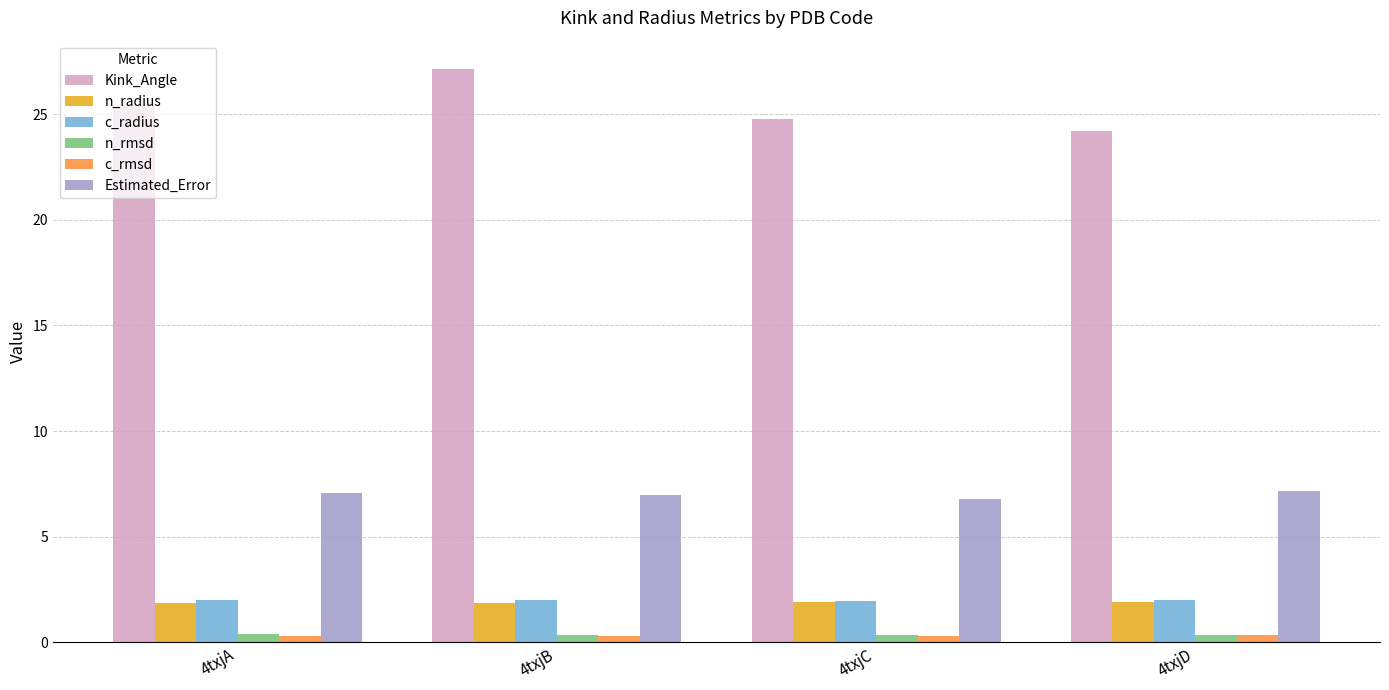

Which series changed the most between 4txjB and 4txjC?

Kink_Angle